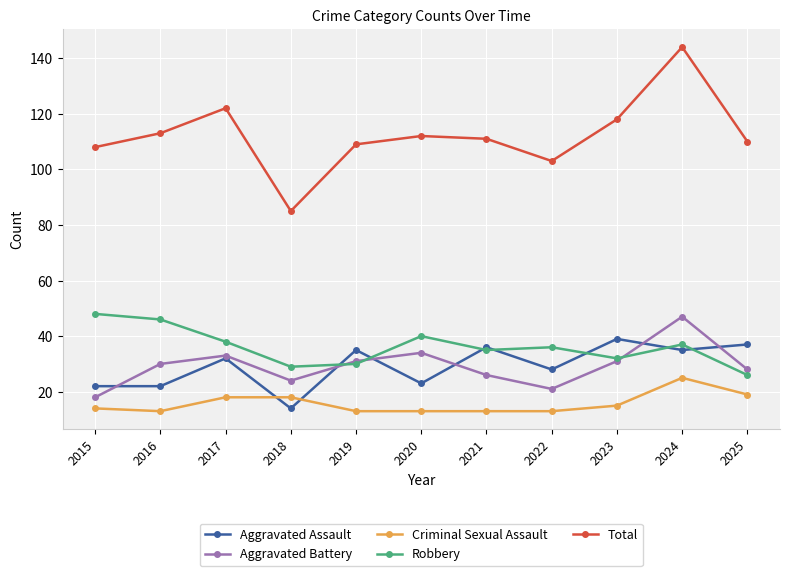

At 2016, list the series in order from smallest to largest.

Criminal Sexual Assault, Aggravated Assault, Aggravated Battery, Robbery, Total